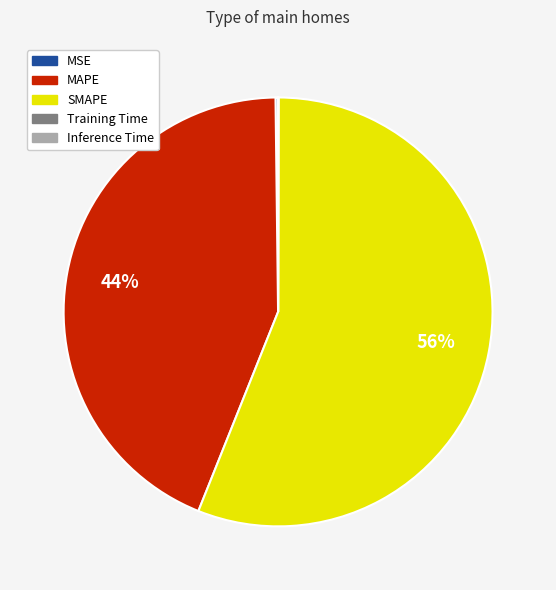

To the nearest percent, what is the average slice percentage?

20%